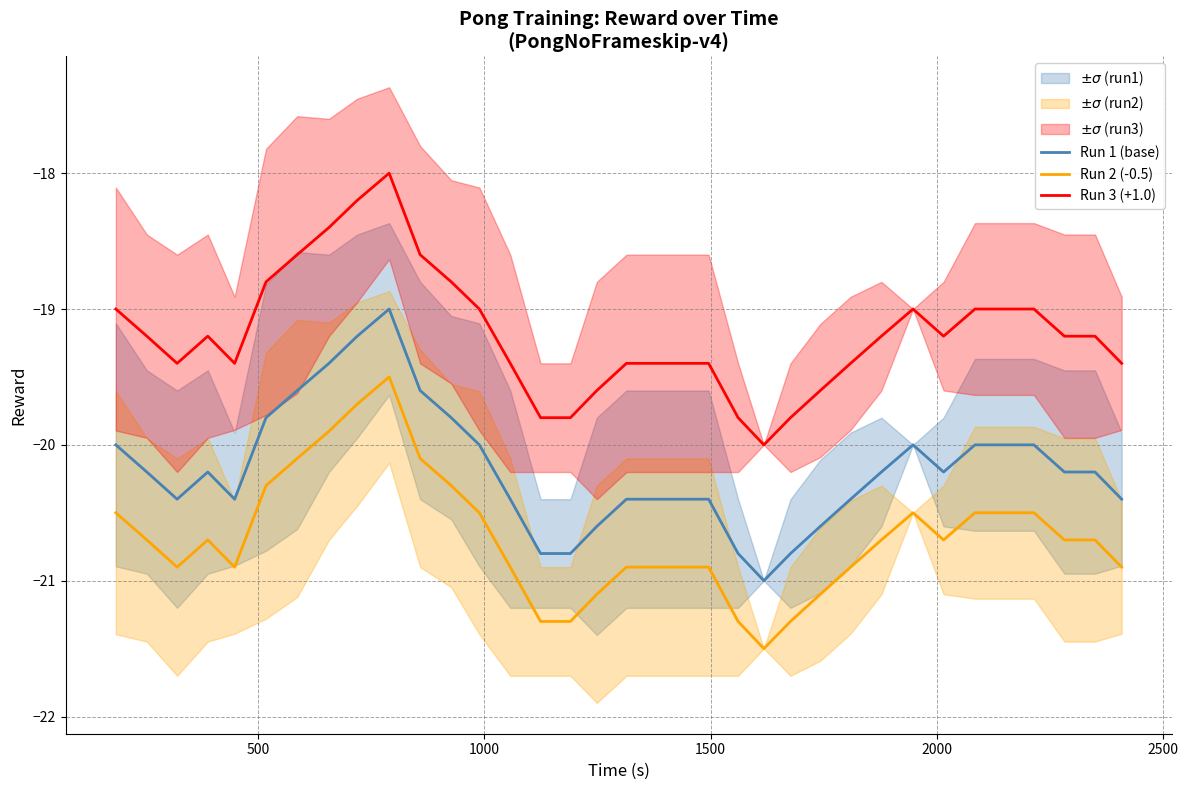

What is the lowest value of the Run 3 (+1.0) series?

-20.0